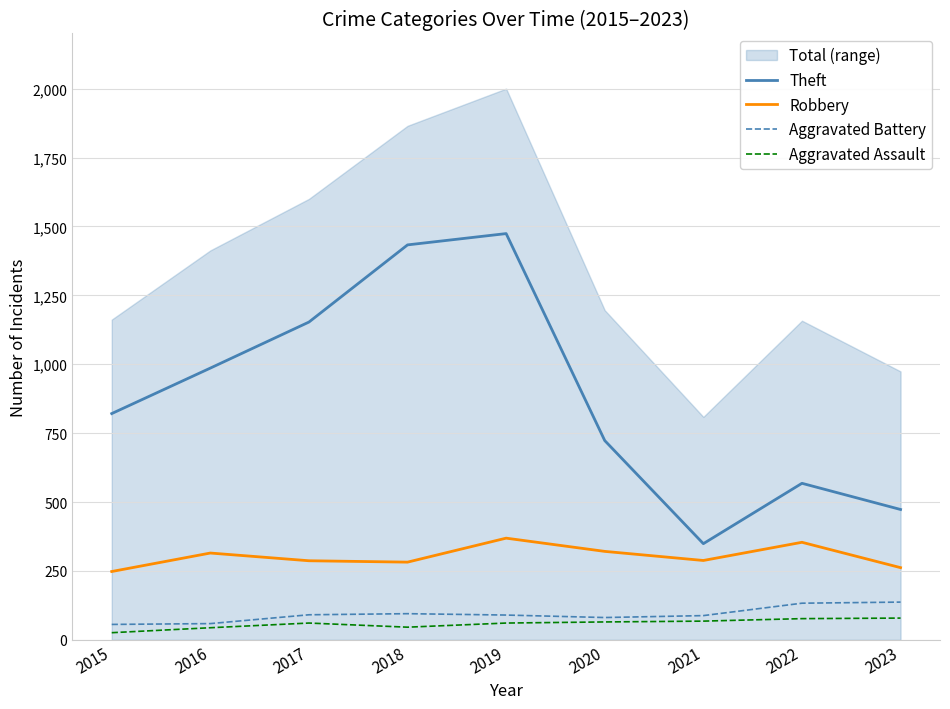

The value of Robbery at 2015 is 248. True or false?

True